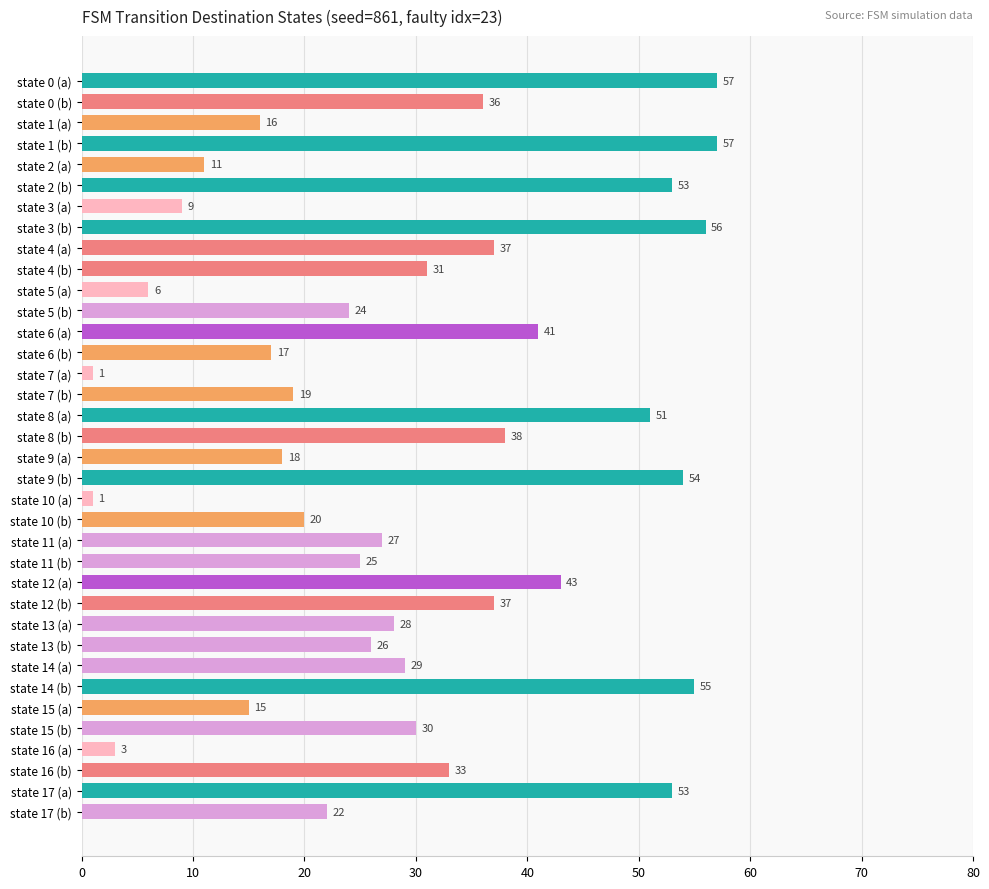

What is the average value?

30